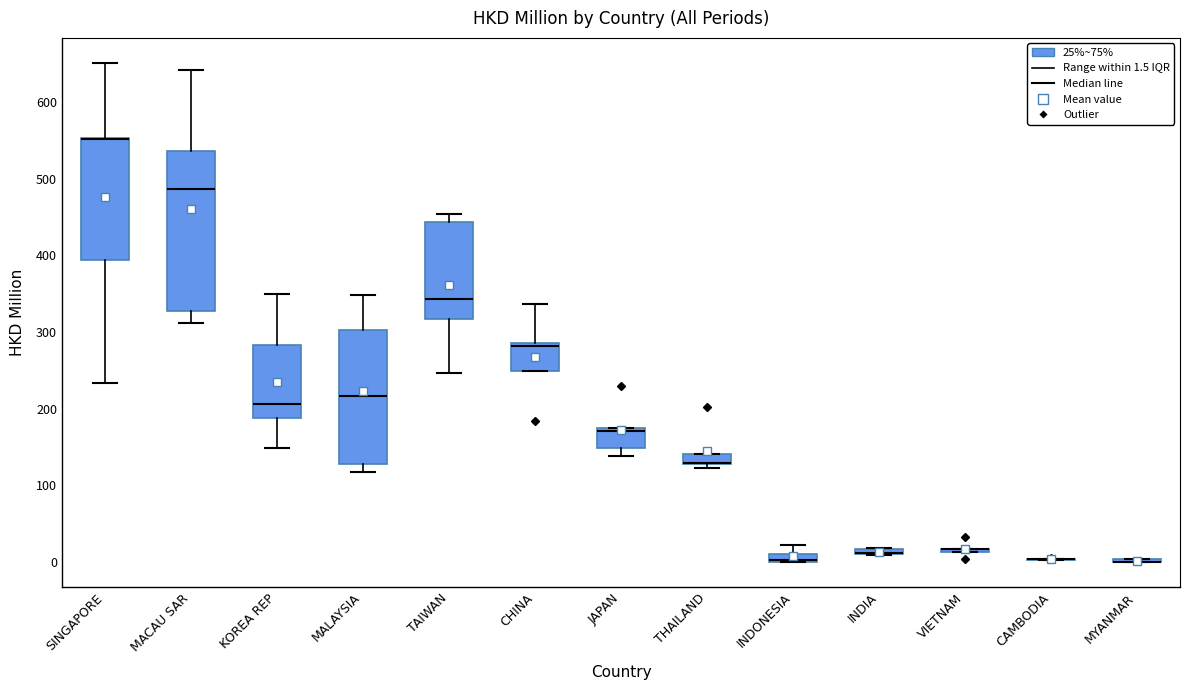

Where is the lower edge of the box for INDIA on the y-axis? The values are not printed on the chart, so give them approximately, as read against the axis.

10